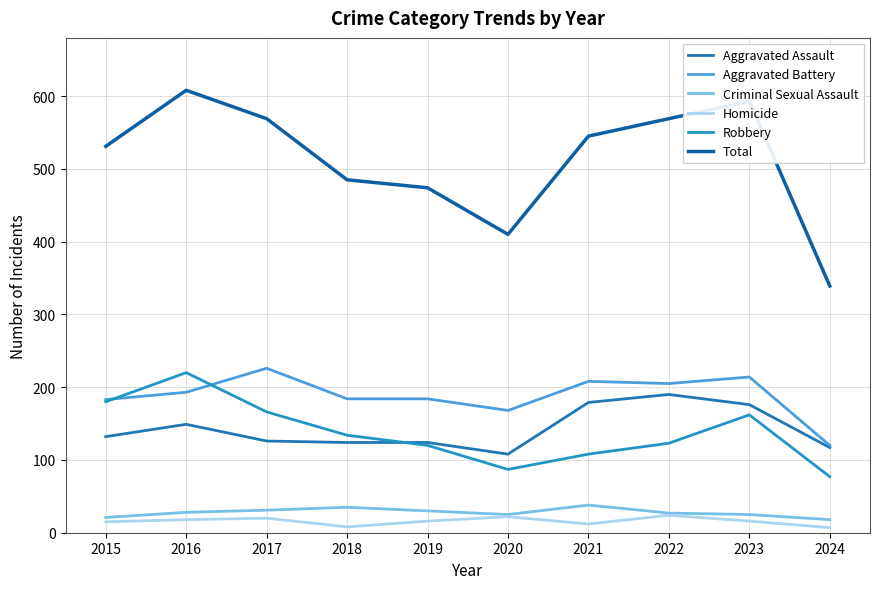

Does the chart display data point markers on the line(s)?

No